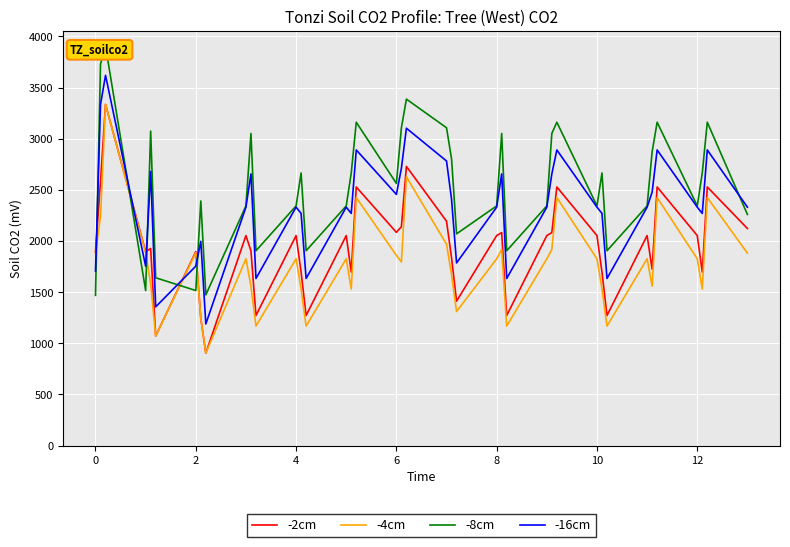

After their last crossing, which series has the higher values: -2cm or -16cm?

-16cm